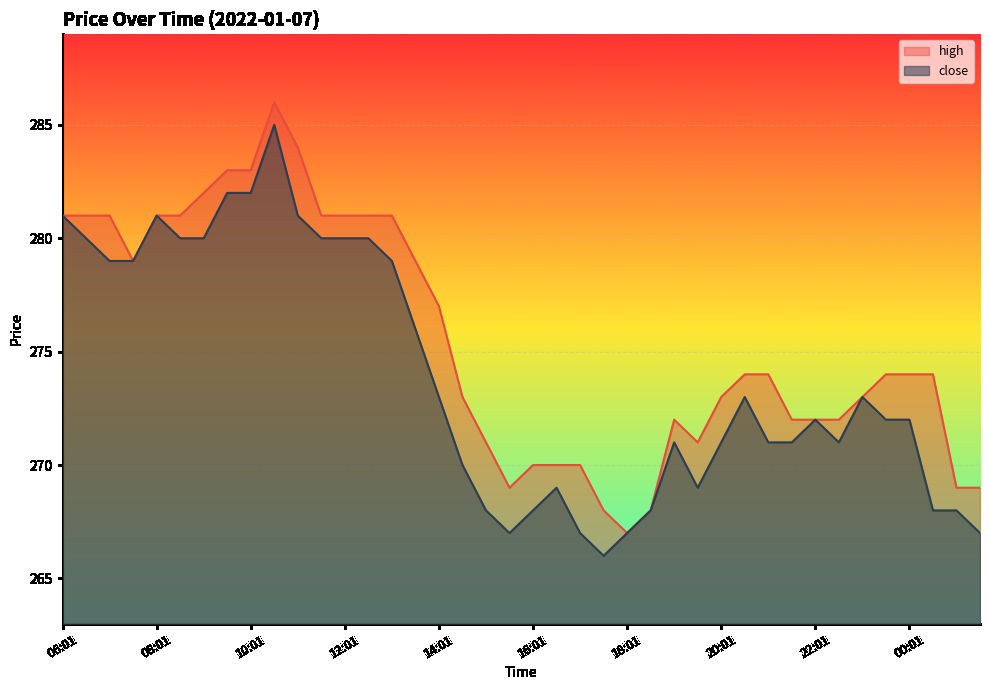

What is the value of the high point at the 11th from the left?

284